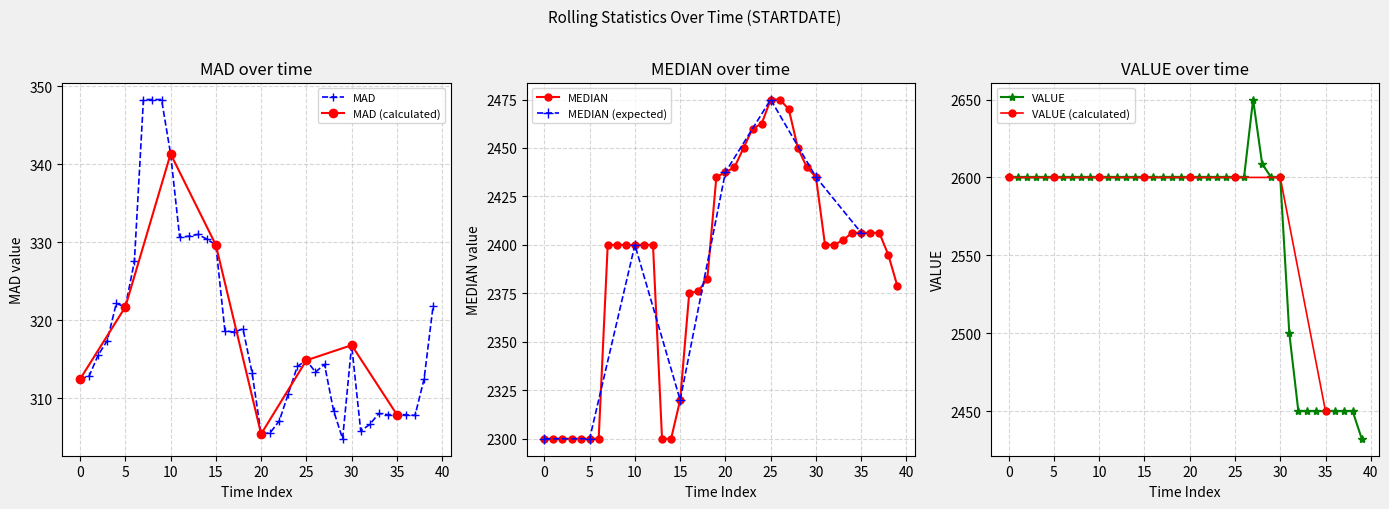

True or false: VALUE has more than 0 points higher than both neighbors.

True